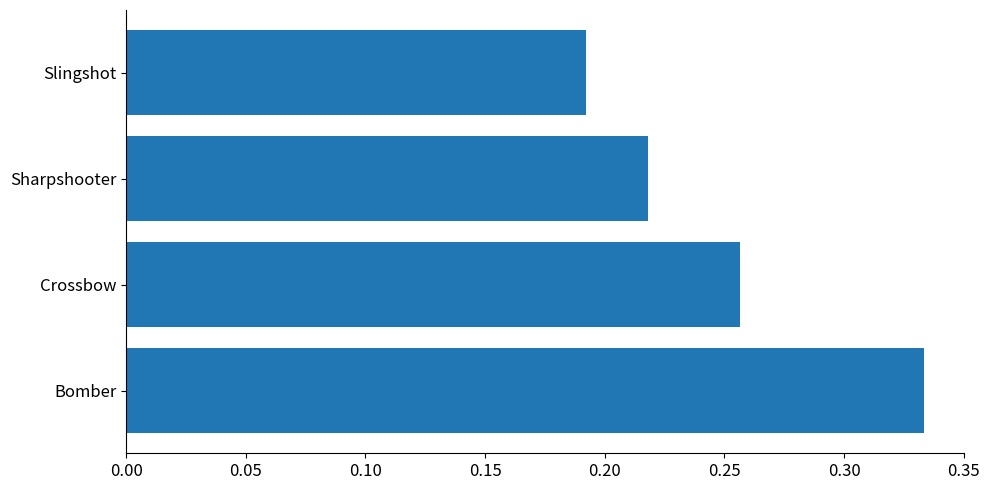

What position from the top is Crossbow?

3